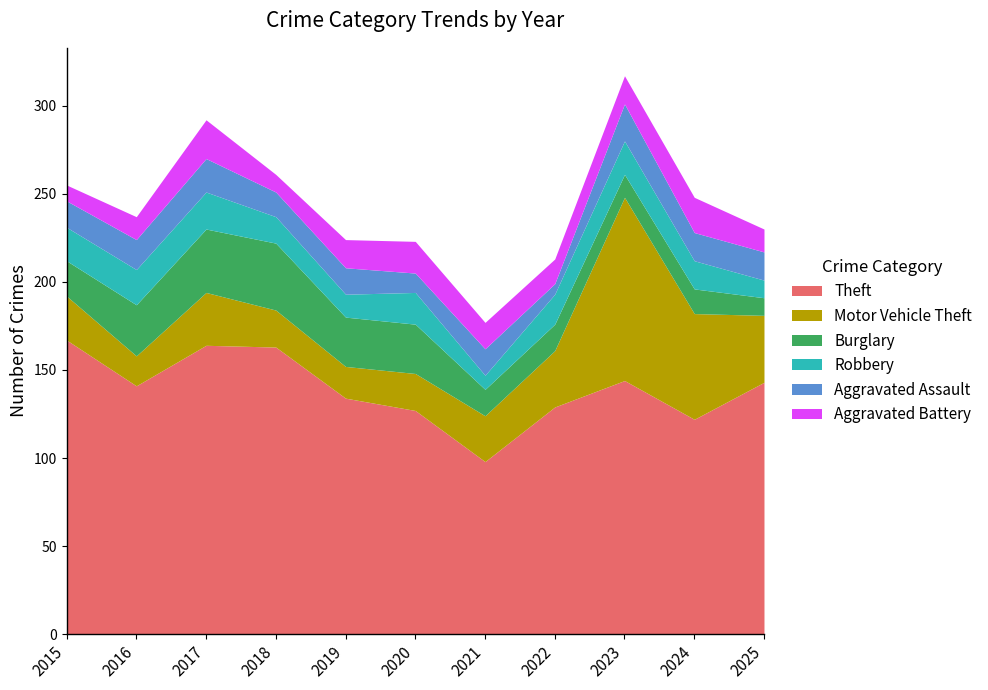

True or false: Theft has a value of 226 at 2017.

False